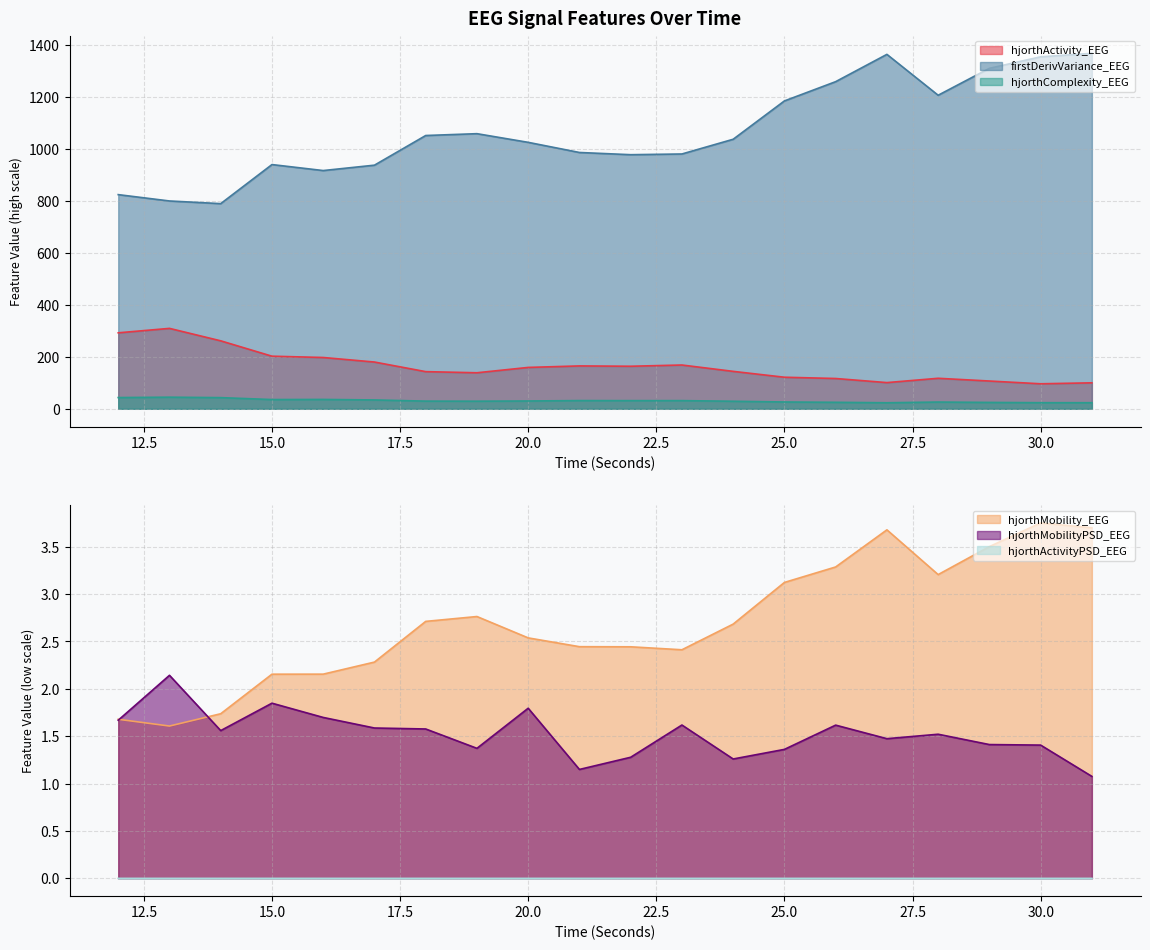

True or false: firstDerivVariance_EEG and hjorthActivityPSD_EEG cross at least once.

False